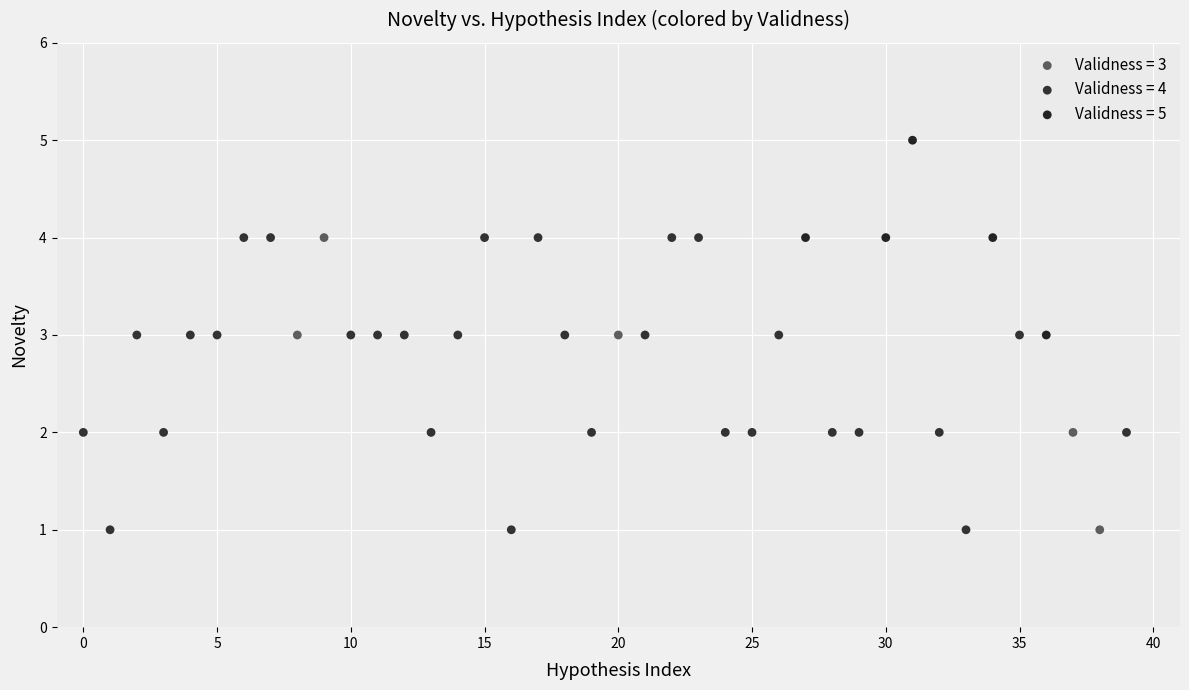

Which series reaches the maximum Y coordinate?

Validness = 5